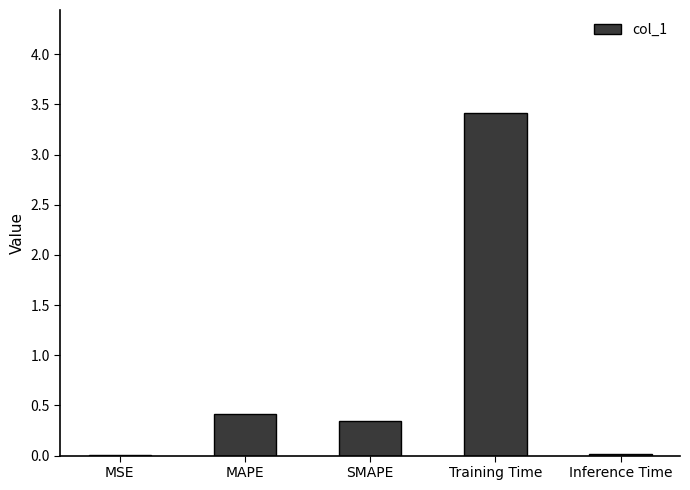

Are the bars horizontal?

No